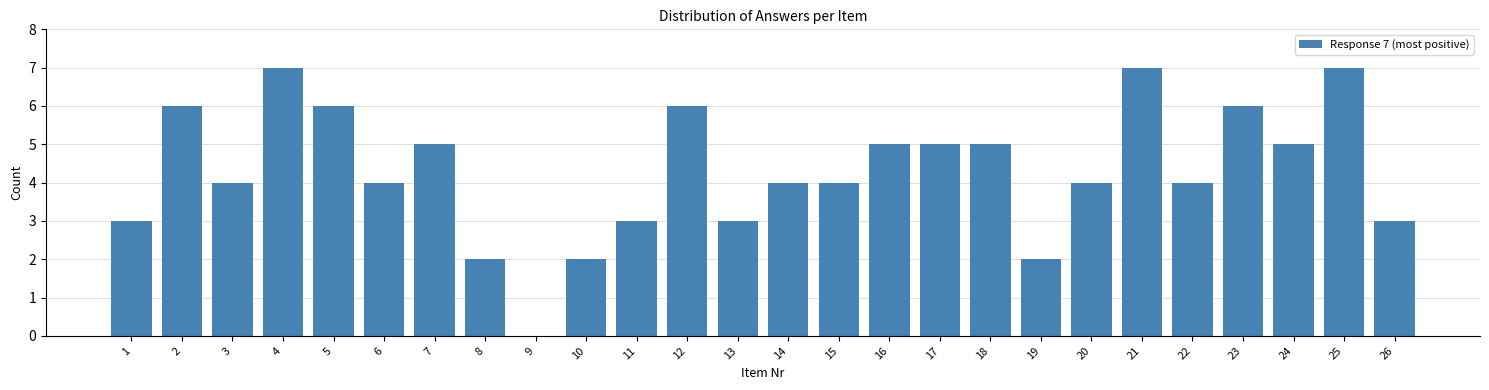

True or false: the data shows 4 at 20.

True